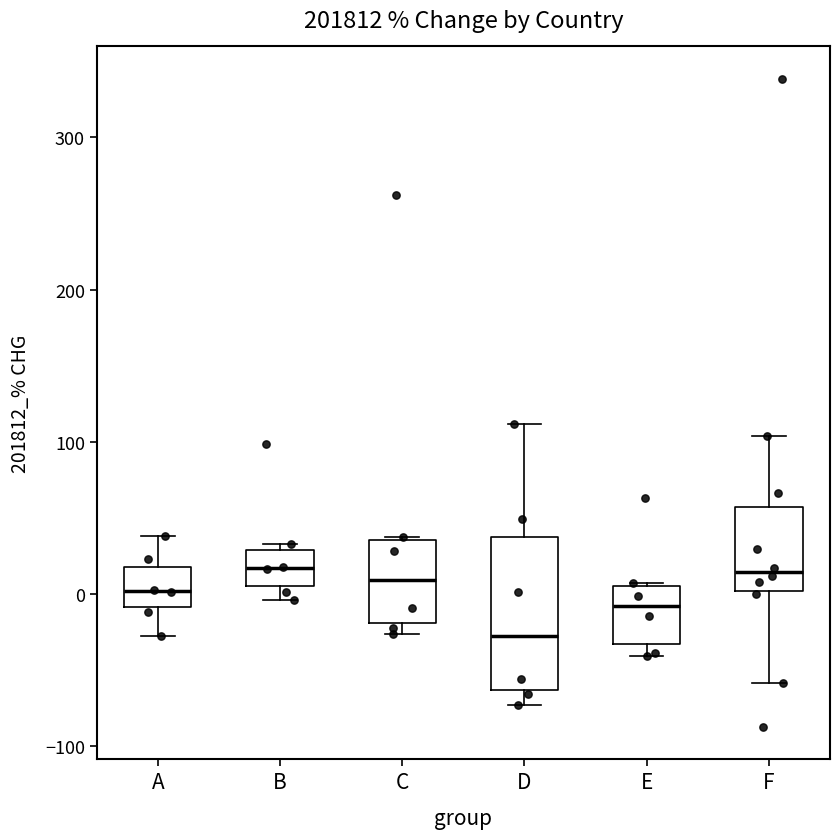

Reading left to right, transcribe this box plot: for each box, give where its median line is, the range the box spans, and where its two whiskers end, as read against the y-axis. The values are not printed on the chart, so give them approximately, as read against the axis.

A: median 0, box -10 to 20, whiskers -30 to 40
B: median 20, box 10 to 30, whiskers 0 to 30 (just above the box's upper edge)
C: median 10, box -20 to 40, whiskers -30 to 40
D: median -30, box -60 to 40, whiskers -70 to 110
E: median -10, box -30 to 10, whiskers -40 to 10
F: median 10, box 0 to 60, whiskers -60 to 100